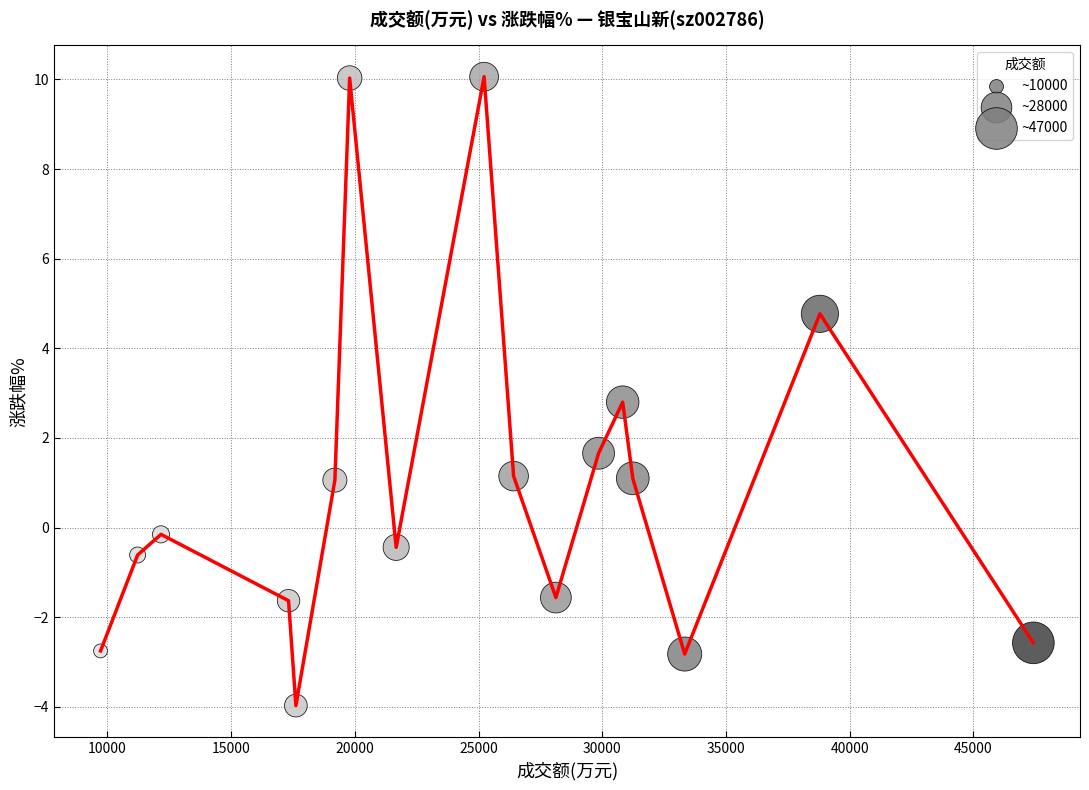

What is the range of Y values (max minus min)?

14.0